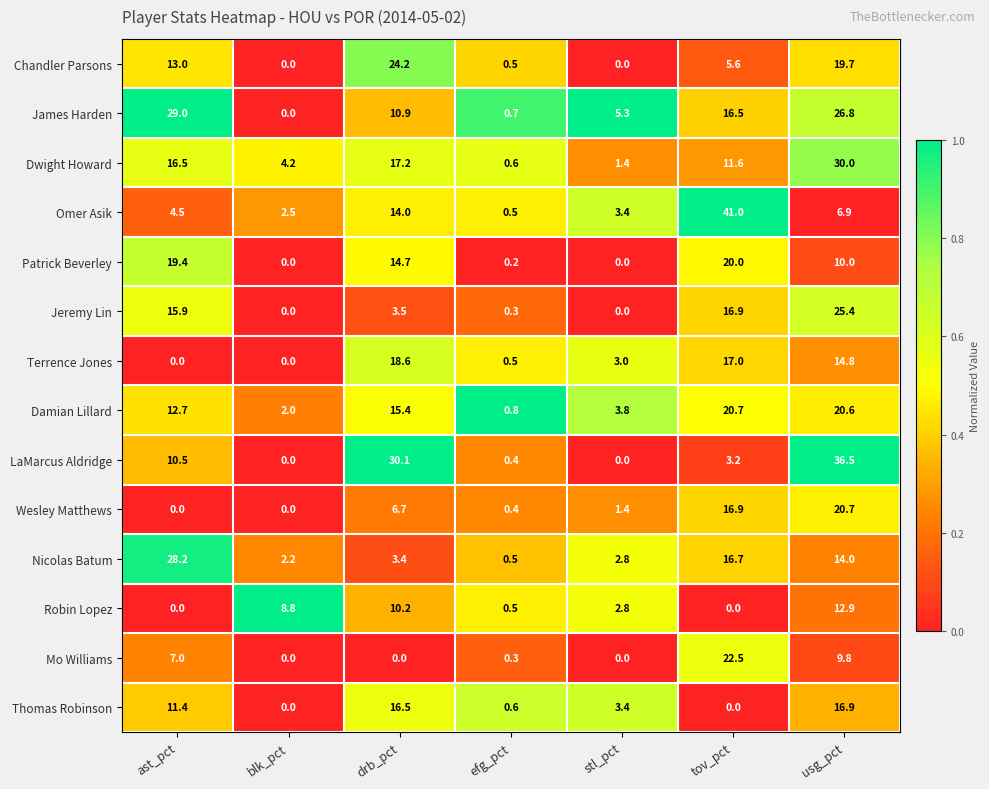

What is the average value of the Wesley Matthews series?

6.6